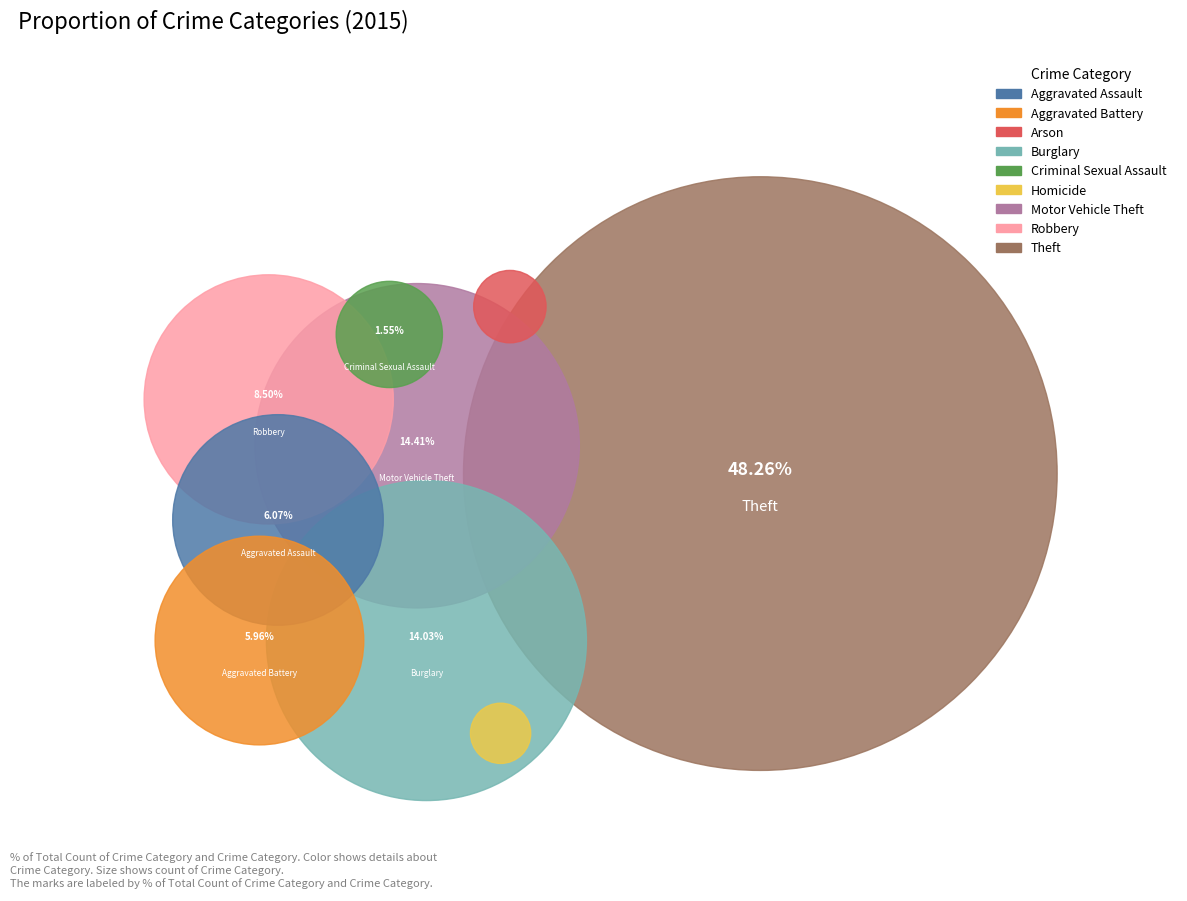

How many slices are in this pie chart?

9